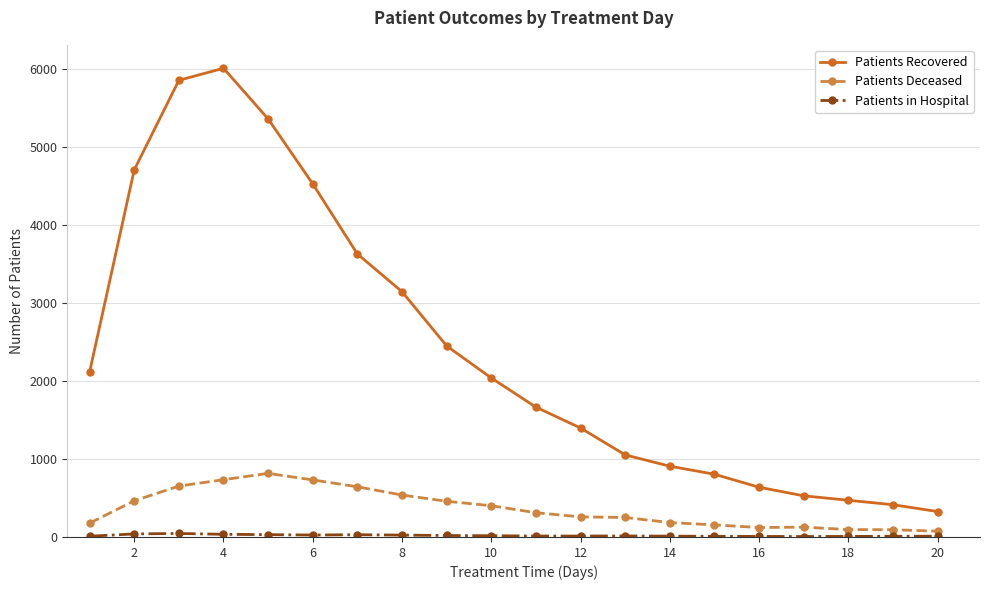

True or false: Patients Recovered and Patients Deceased cross at least once.

False